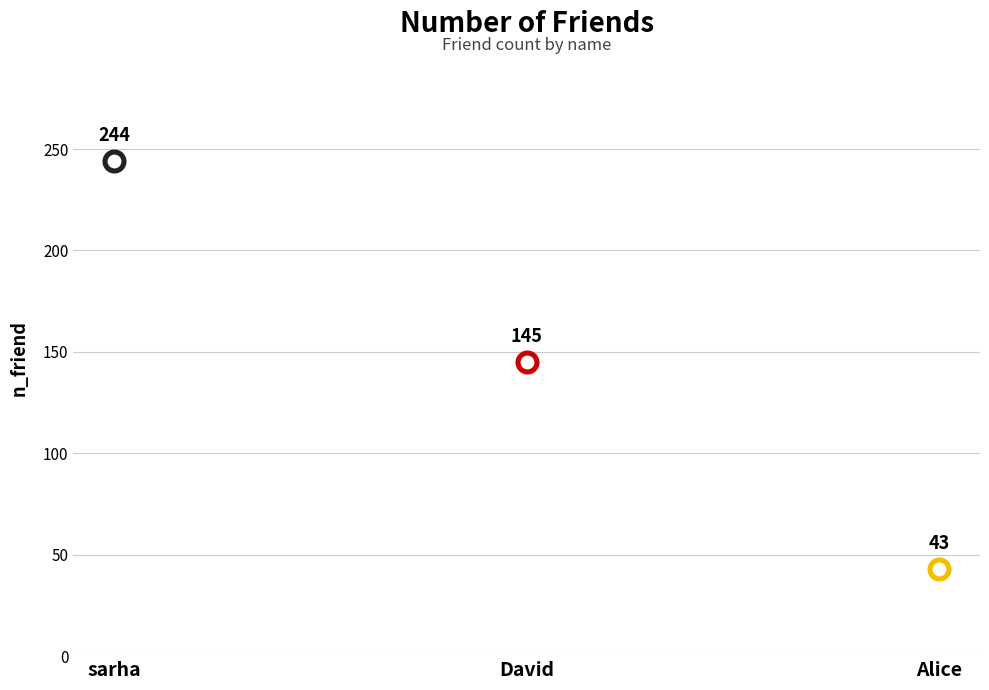

What is the change in value from sarha to Alice?

-201